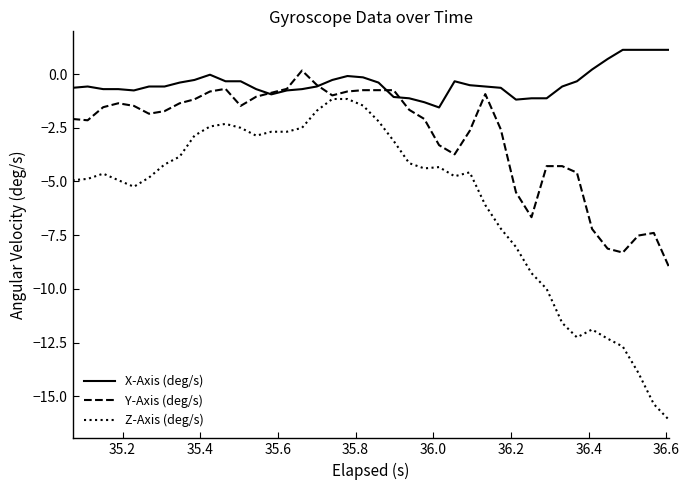

What is the lowest value of the X-Axis (deg/s) series?

-1.6